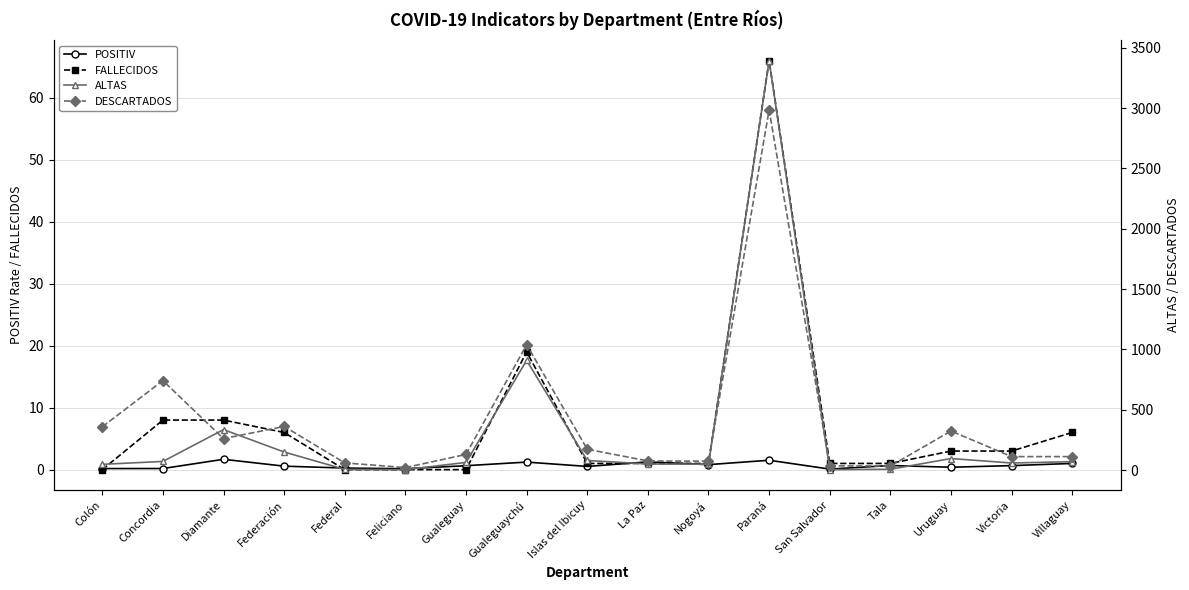

What is the label of the 15th point from the left?

Uruguay